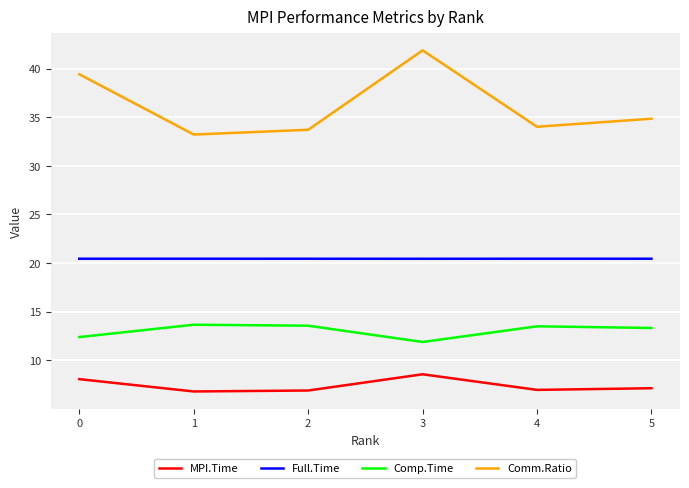

What are all the series names shown in the legend?

MPI.Time, Full.Time, Comp.Time, Comm.Ratio